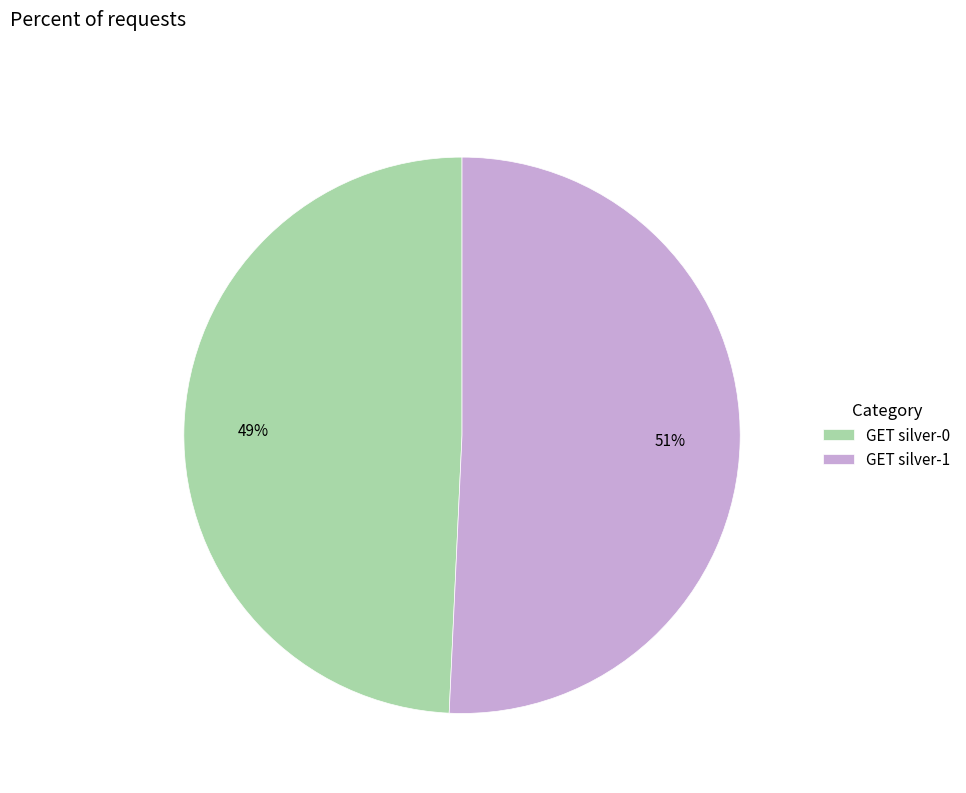

To the nearest percent, what portion does GET silver-0 represent?

49%